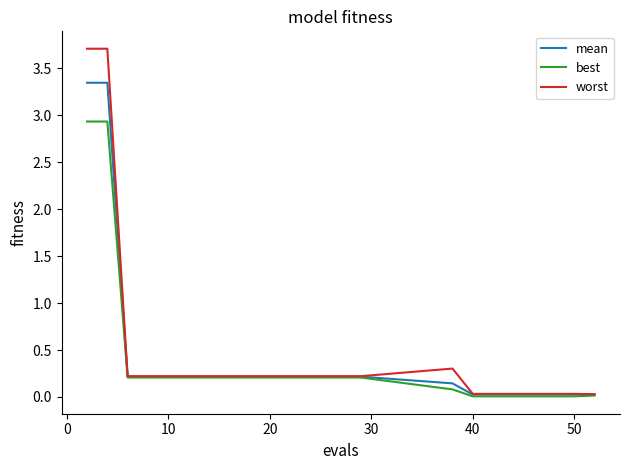

How many lines are shown in the chart?

3